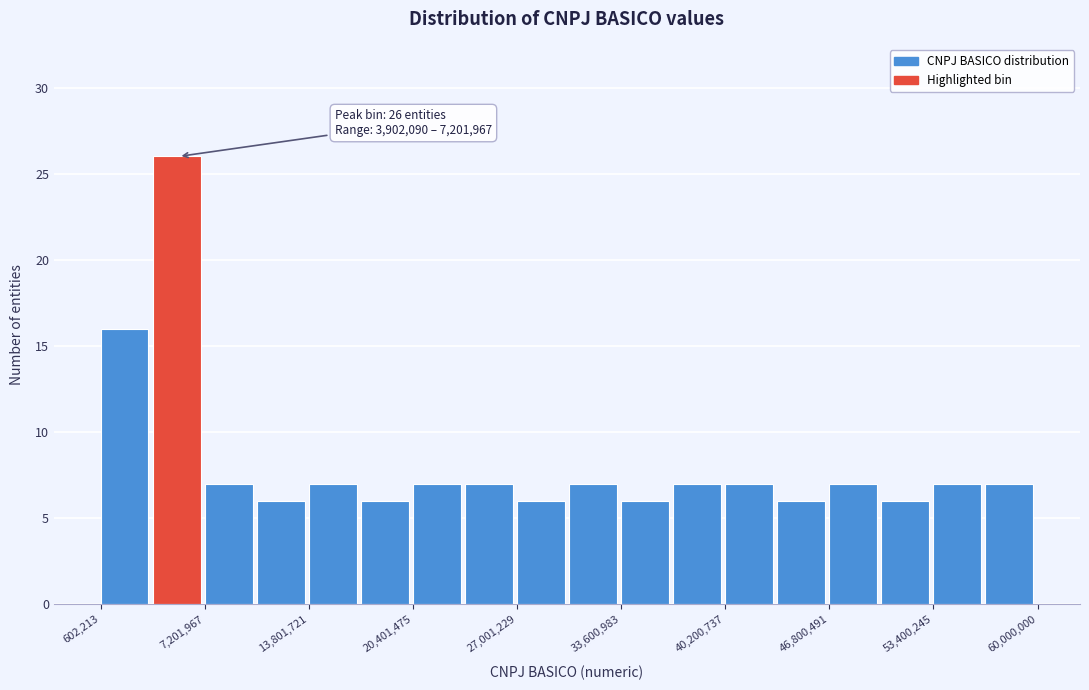

Around what value on the x-axis is the tallest bar? Give the approximate position of its centre, as read against the axis.

5000000